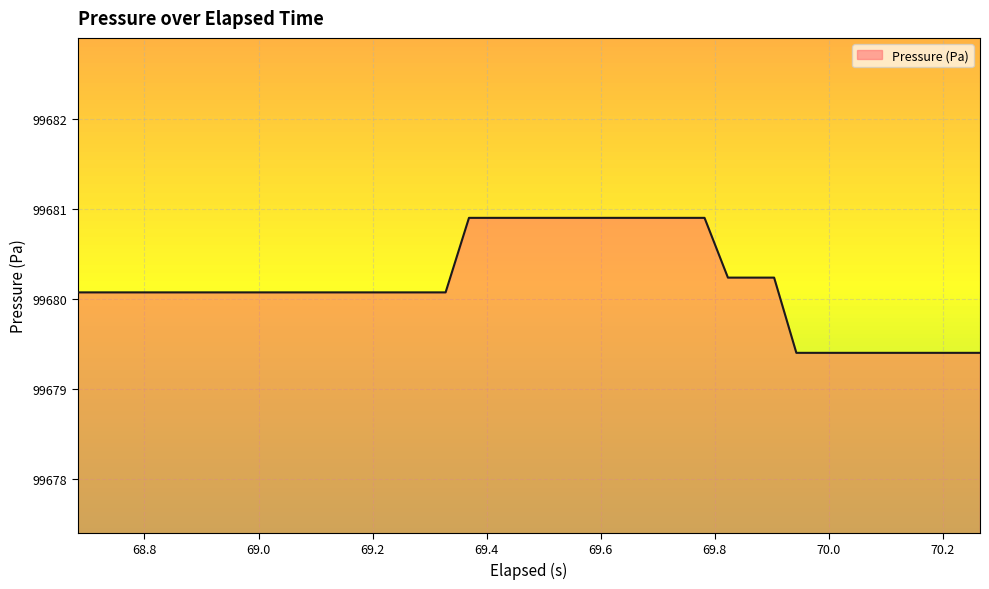

What is the maximum value shown in the chart?

99680.9